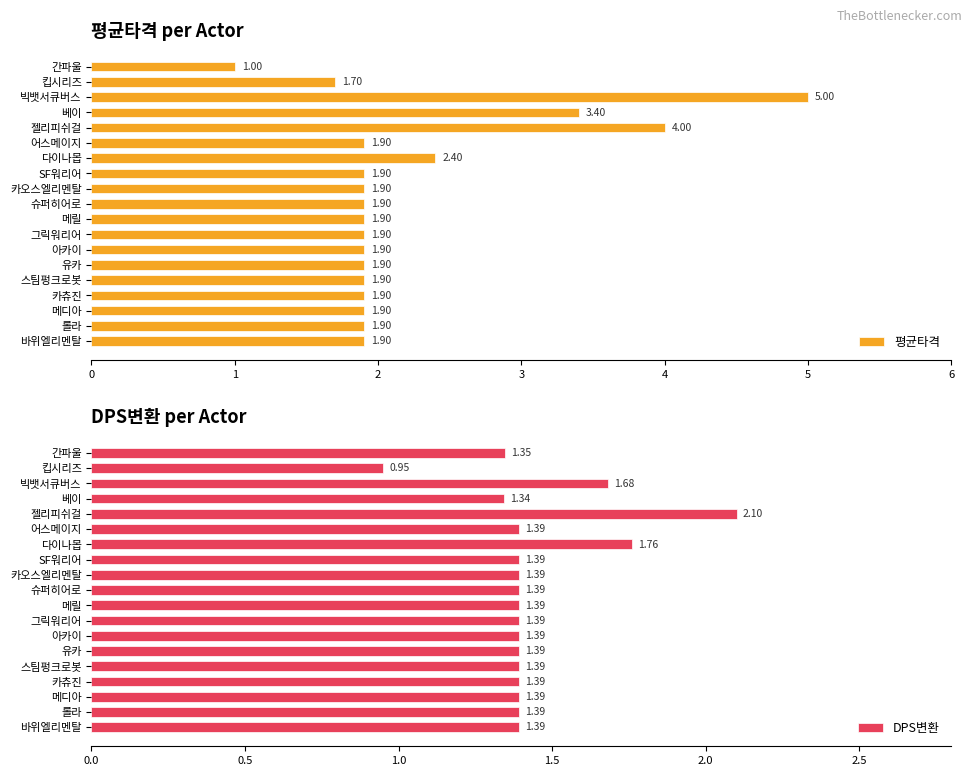

Which category has the highest value in the 평균타격 series?

빅뱃서큐버스